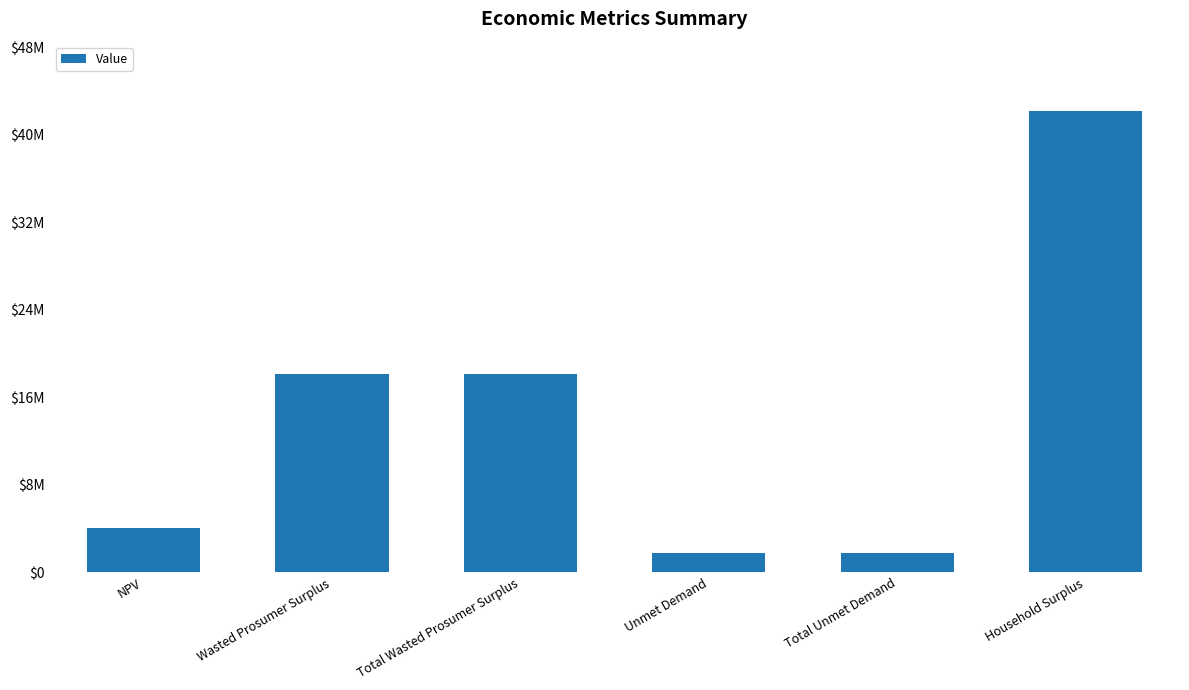

Which label corresponds to the smallest value in the chart?

Unmet Demand